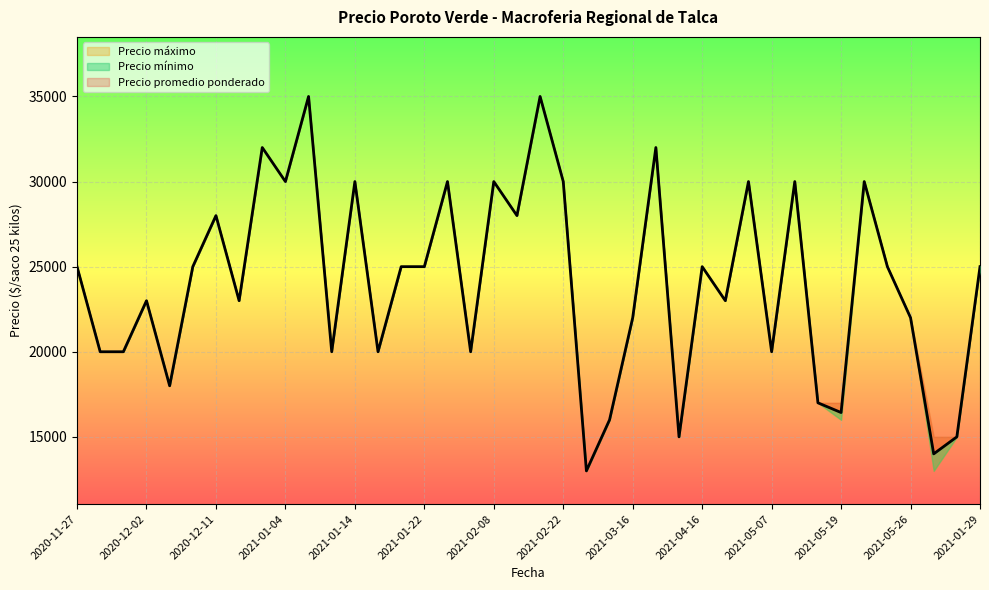

At which label does Precio maximo first exceed 25000?

2020-12-11